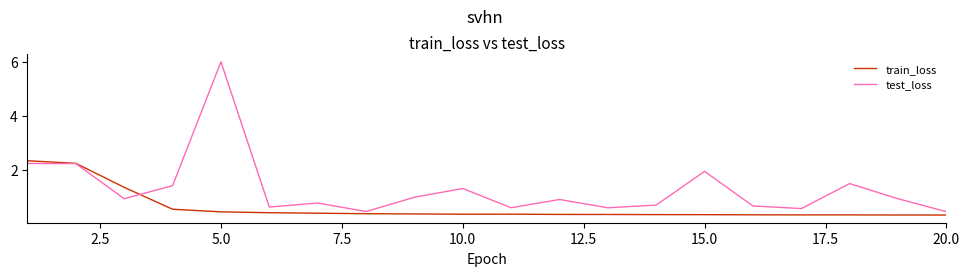

Which series has the largest range (max minus min)?

test_loss